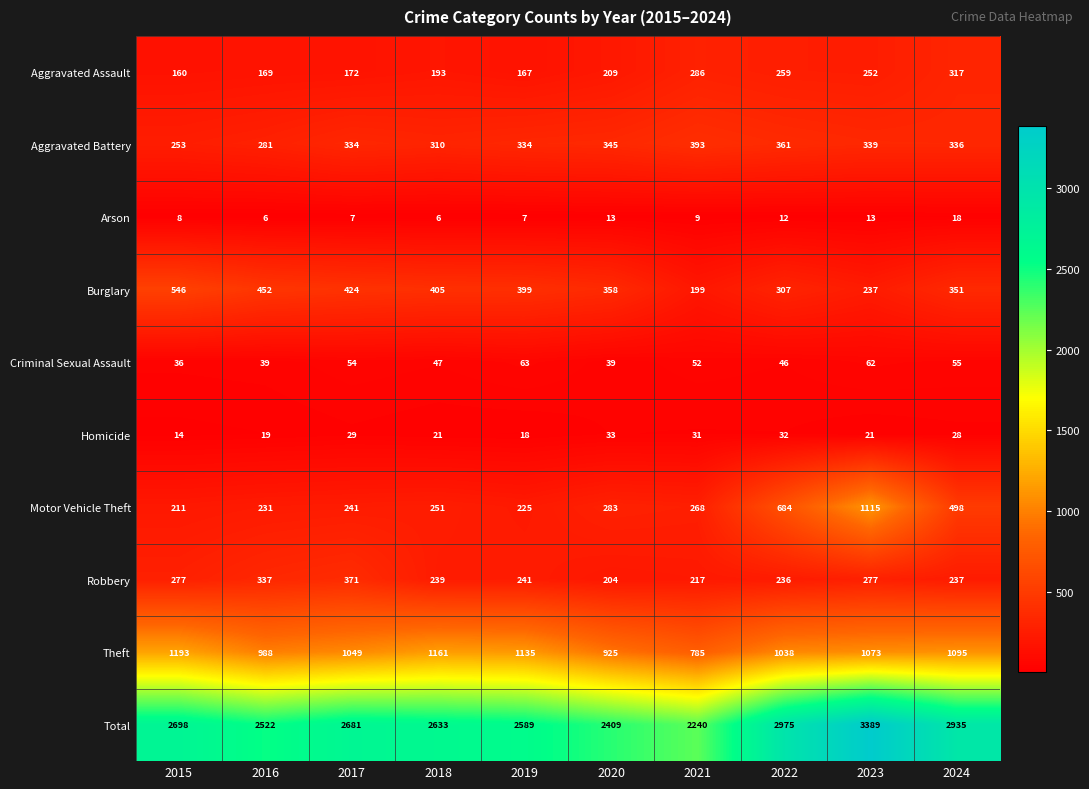

What is the smallest value displayed?

6